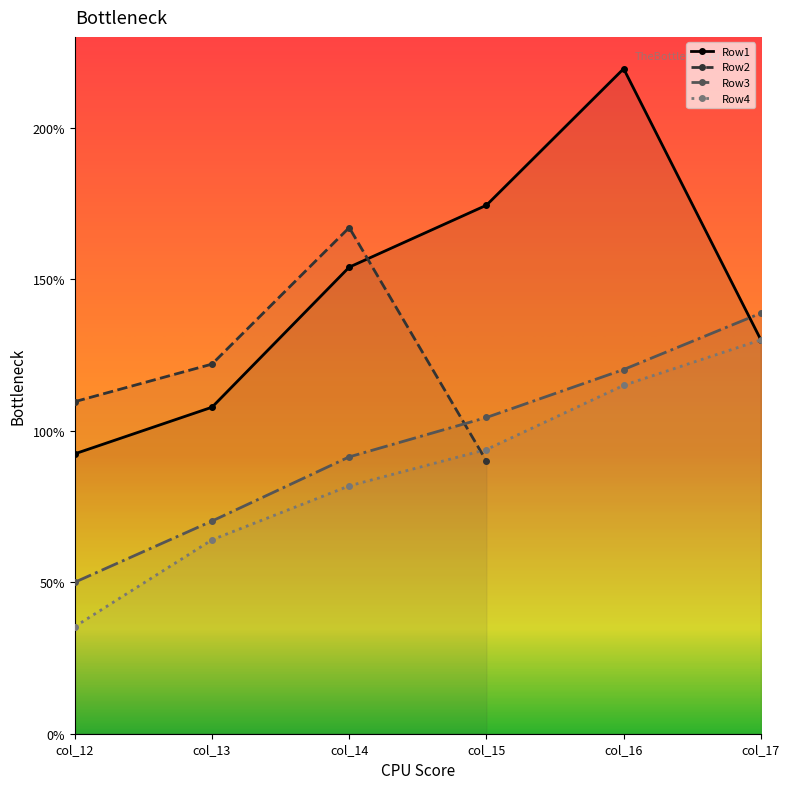

At how many categories does at least one series exceed 102?

6